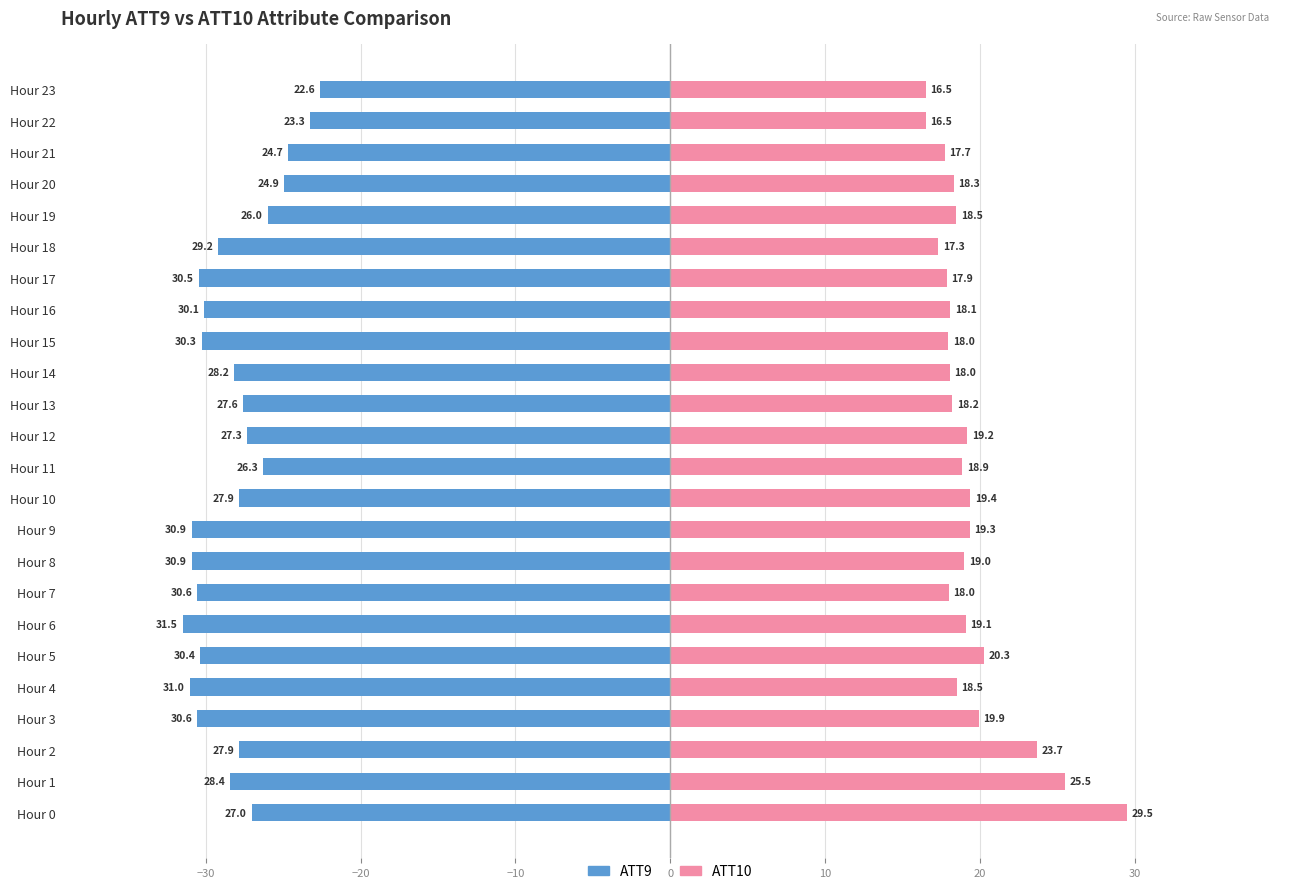

How many groups of bars are there?

24